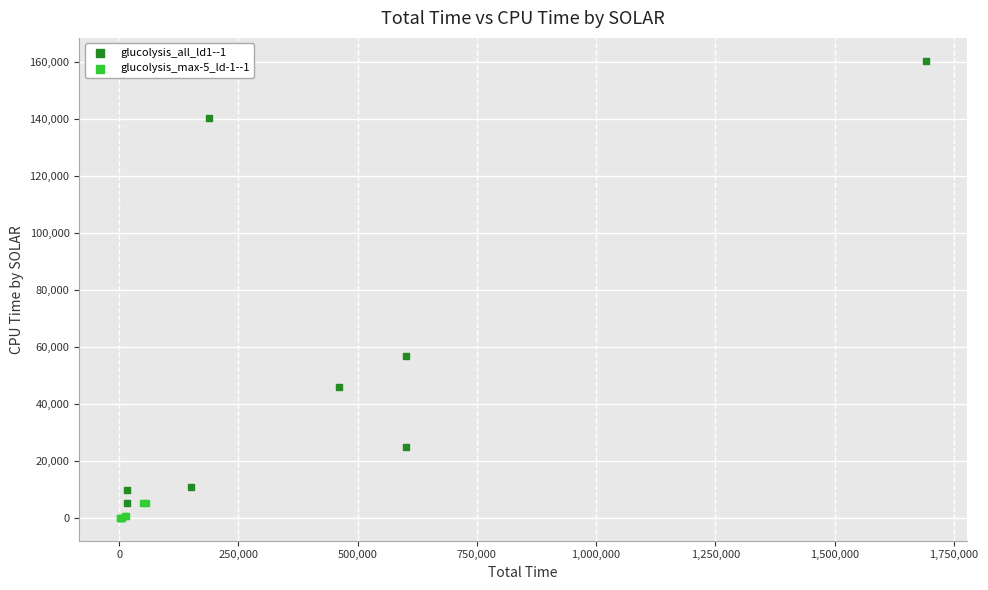

Which series has the largest Y range (max minus min)?

glucolysis_all_ld1--1